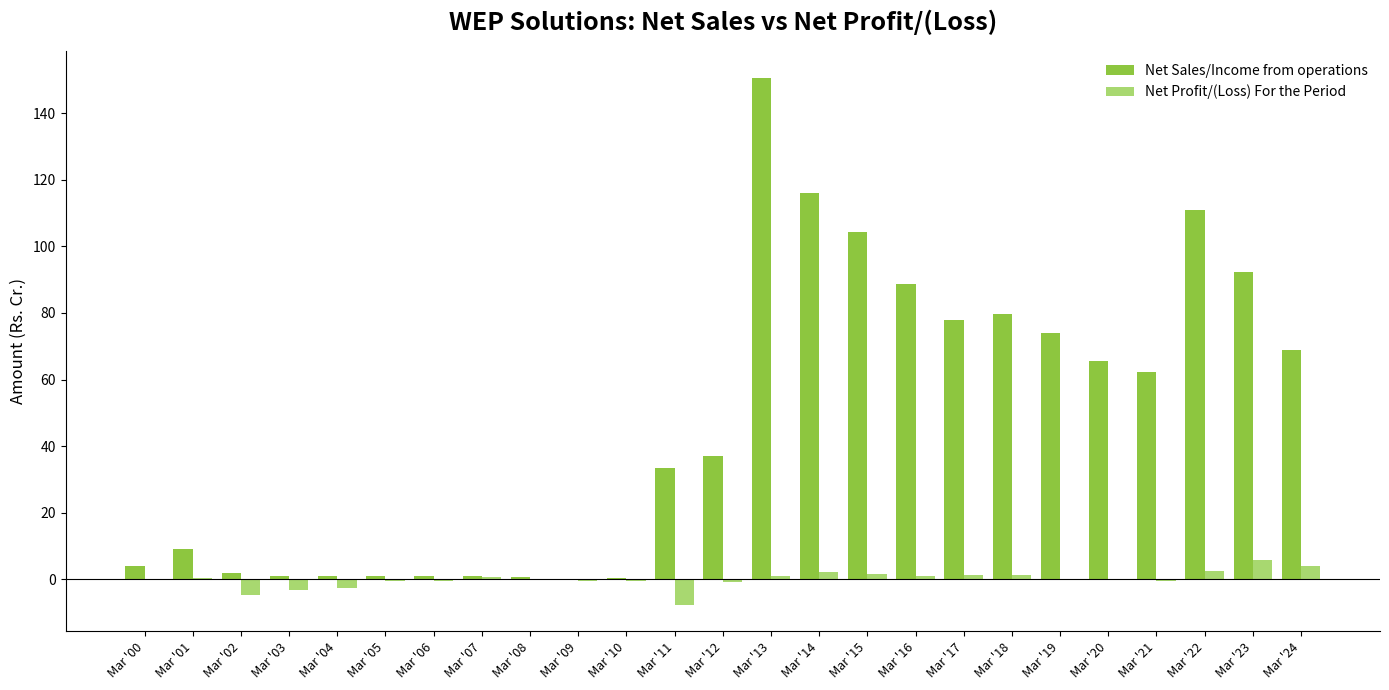

What is the sum of all Net Sales/Income from operations values?

1182.7